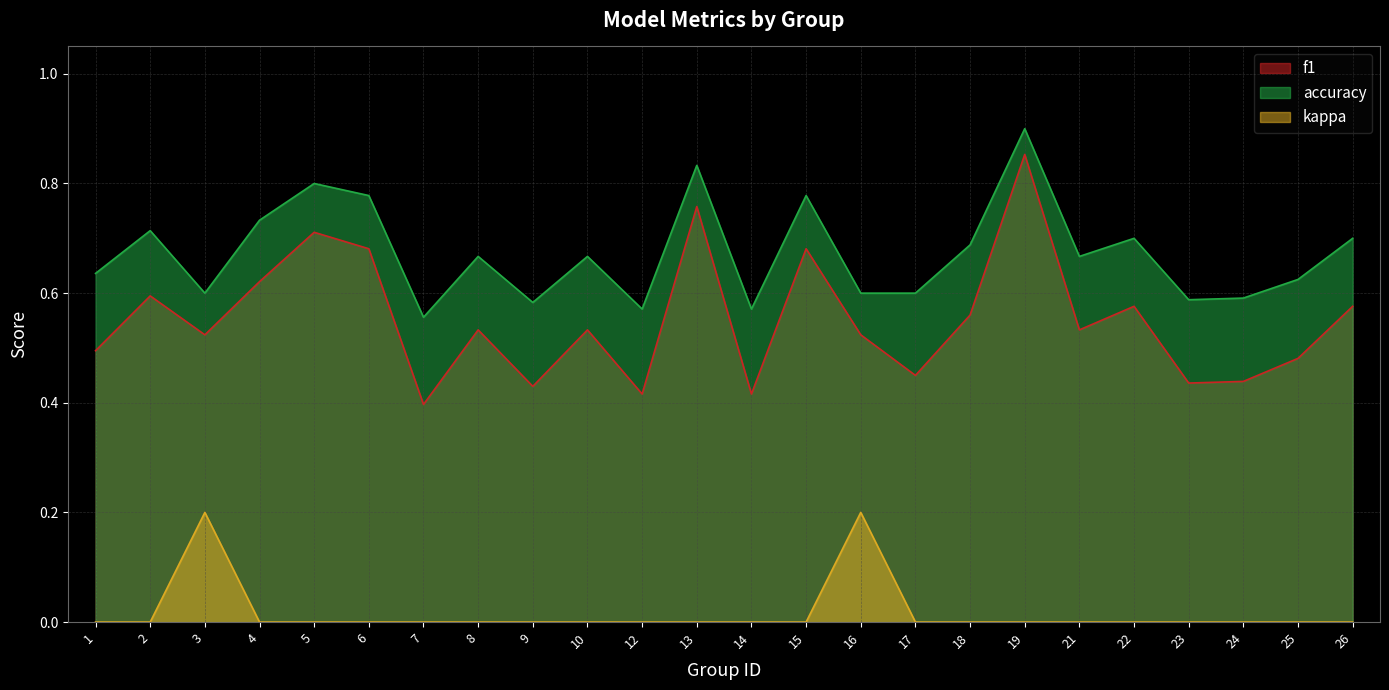

At which label does f1 reach its peak?

19